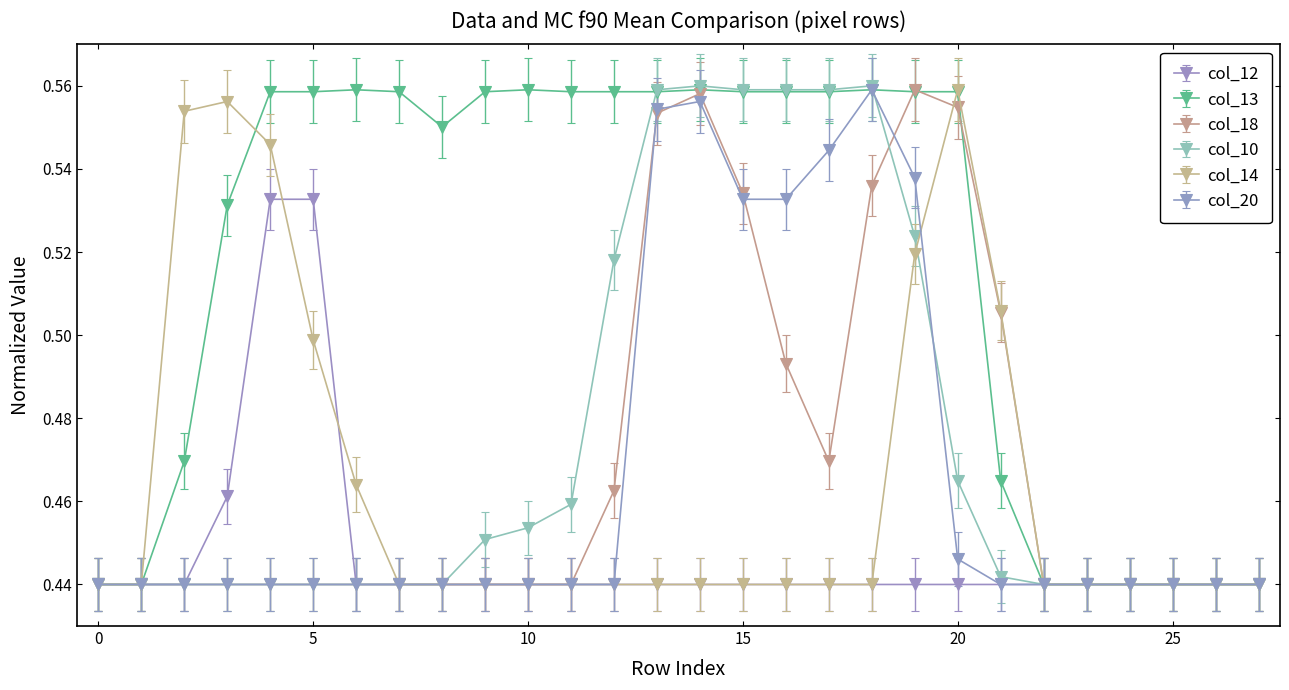

Which series has the largest total across all categories?

col_13